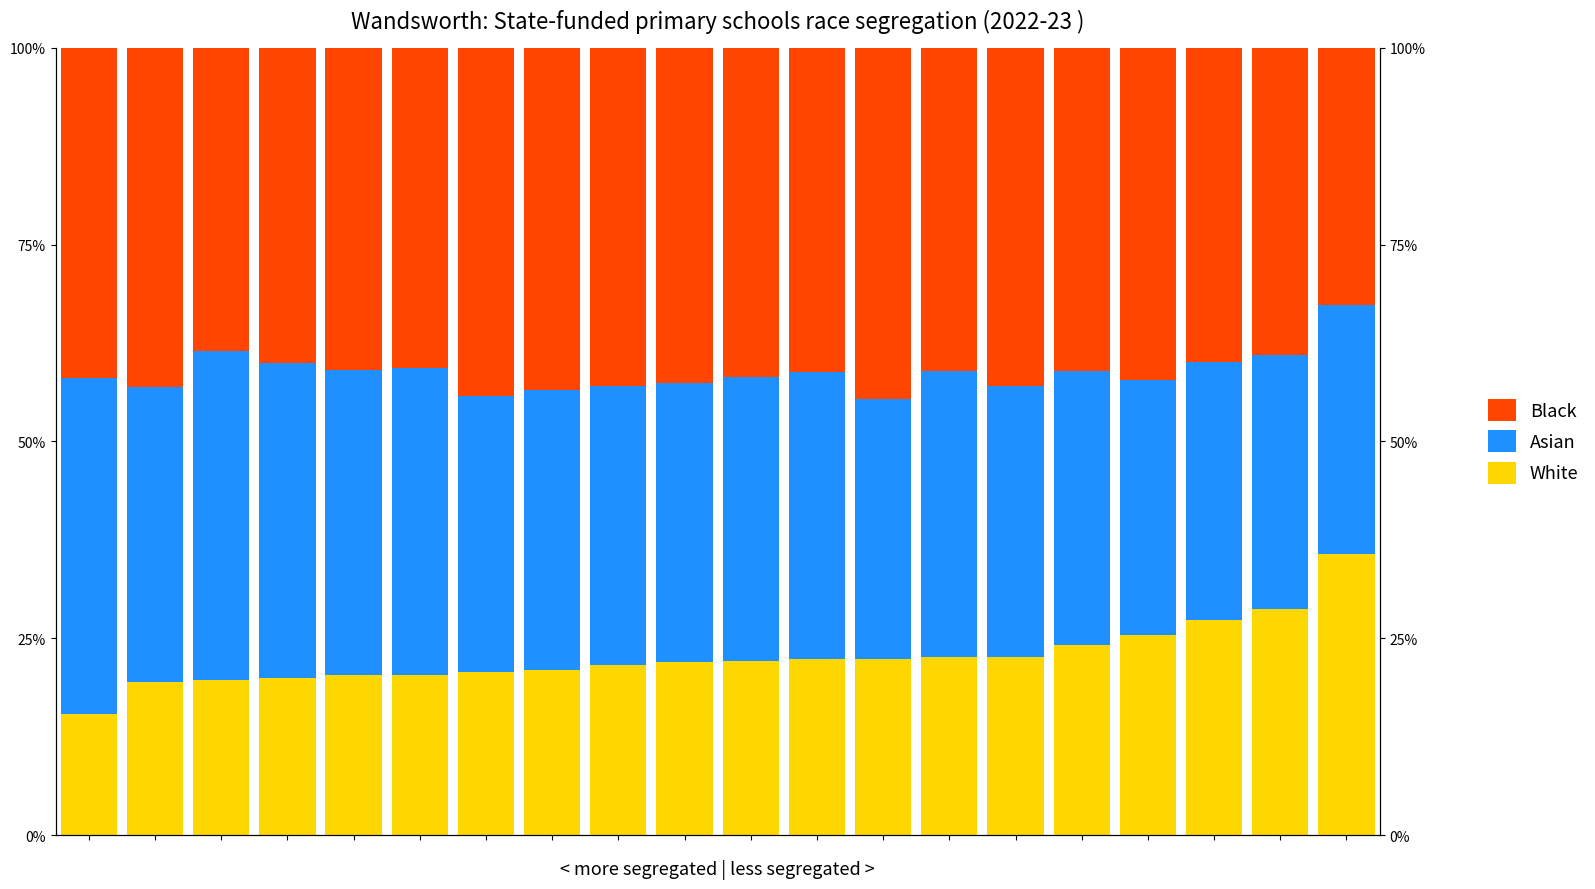

Is the value of Asian at 9 greater than the value of Black at 13?

No